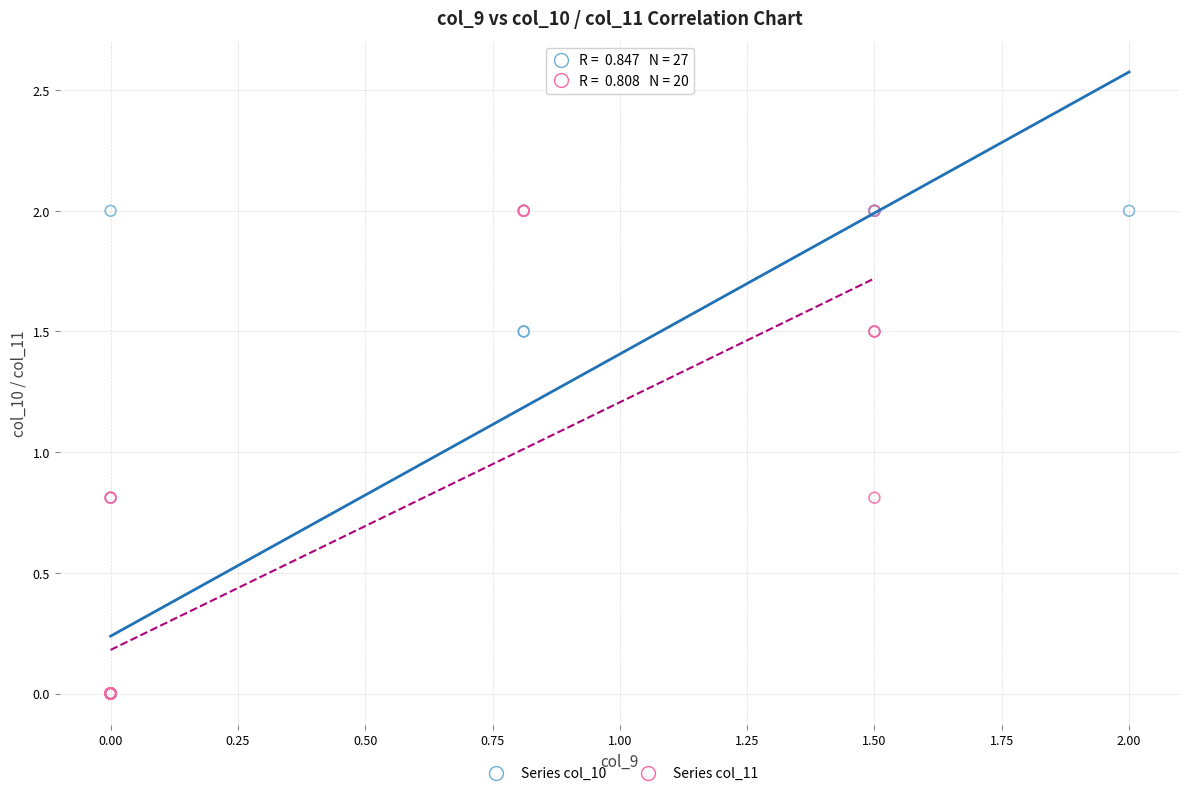

What are all the series names shown in the legend?

Series col_10, Series col_11